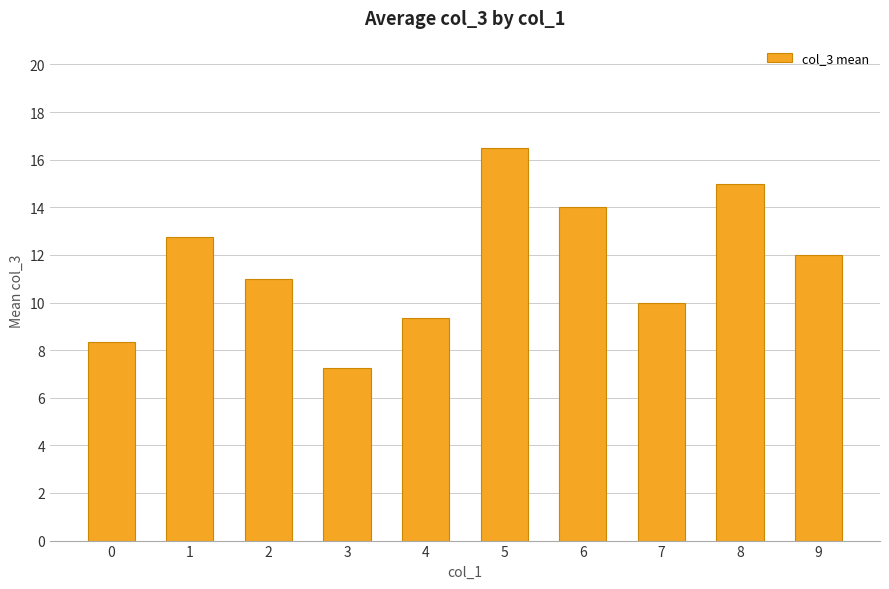

Which category has the highest value across all series?

5